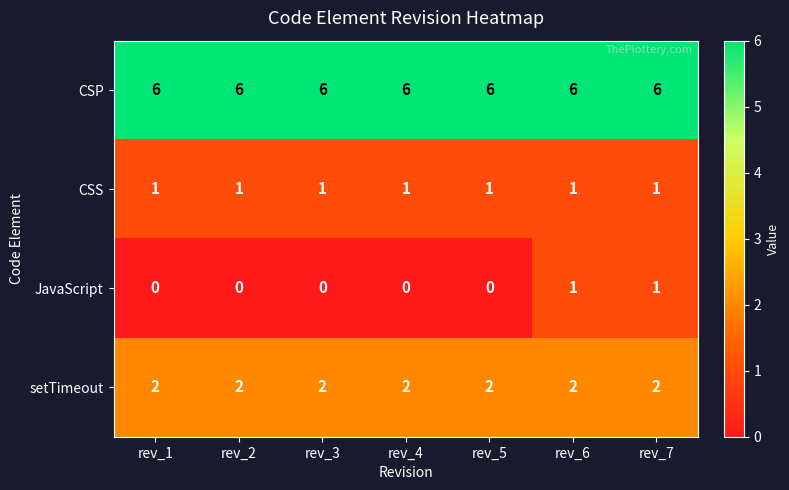

The JavaScript series shows 0 at rev_4. True or false?

True